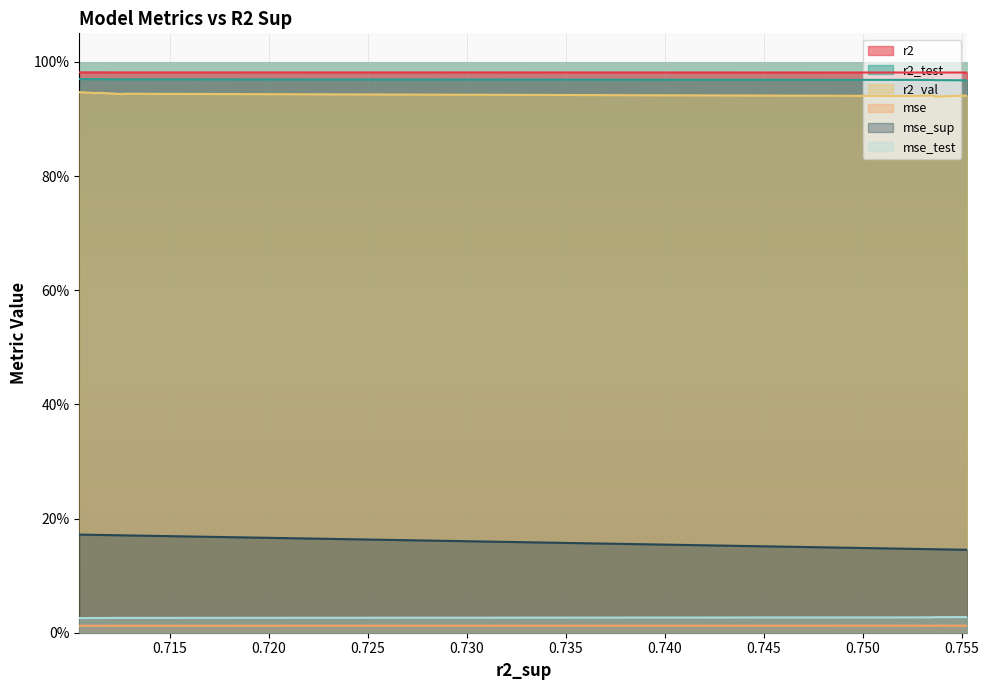

Reading left to right, transcribe all the data shown in this chart.

r2: 0=1.0	1=1.0	2=1.0	3=1.0	4=1.0	5=1.0	6=1.0	7=1.0	8=1.0	9=1.0
r2_test: 0=1.0	1=1.0	2=1.0	3=1.0	4=1.0	5=1.0	6=1.0	7=1.0	8=1.0	9=1.0
r2_val: 0=0.9	1=0.9	2=0.9	3=0.9	4=0.9	5=0.9	6=0.9	7=0.9	8=0.9	9=0.9
mse: 0=0.0	1=0.0	2=0.0	3=0.0	4=0.0	5=0.0	6=0.0	7=0.0	8=0.0	9=0.0
mse_sup: 0=0.1	1=0.1	2=0.1	3=0.1	4=0.2	5=0.2	6=0.2	7=0.2	8=0.2	9=0.2
mse_test: 0=0.0	1=0.0	2=0.0	3=0.0	4=0.0	5=0.0	6=0.0	7=0.0	8=0.0	9=0.0